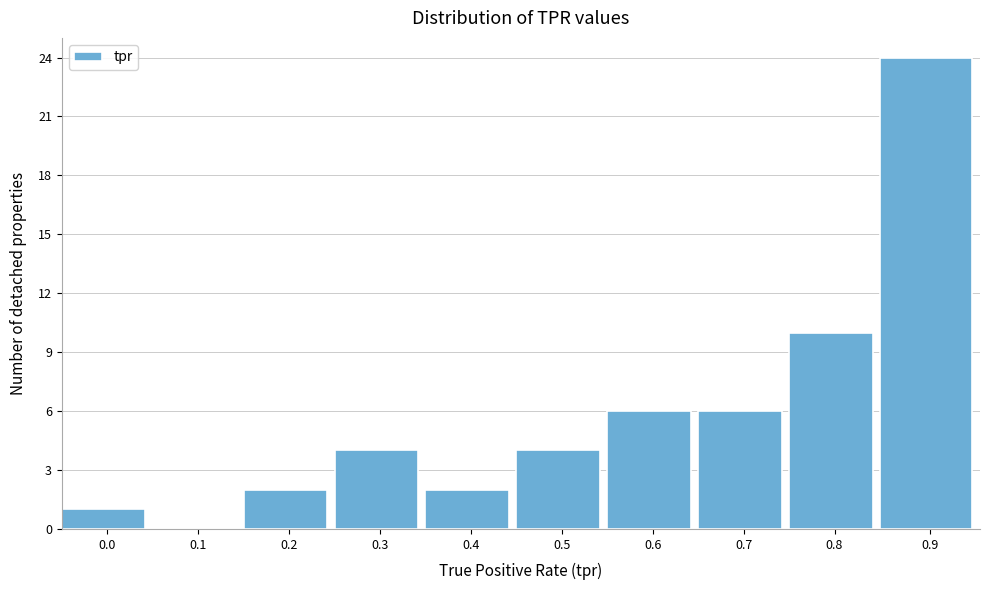

Reading left to right, list all the values displayed in this chart.

0.0=1	0.1=0	0.2=2	0.3=4	0.4=2	0.5=4	0.6=6	0.7=6	0.8=10	0.9=24